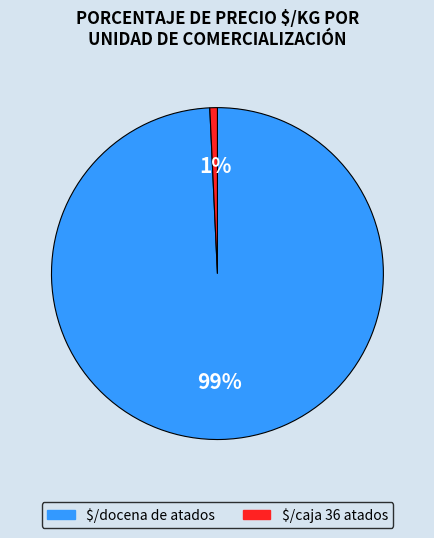

Rank the categories by value from highest to lowest.

$/docena de atados, $/caja 36 atados